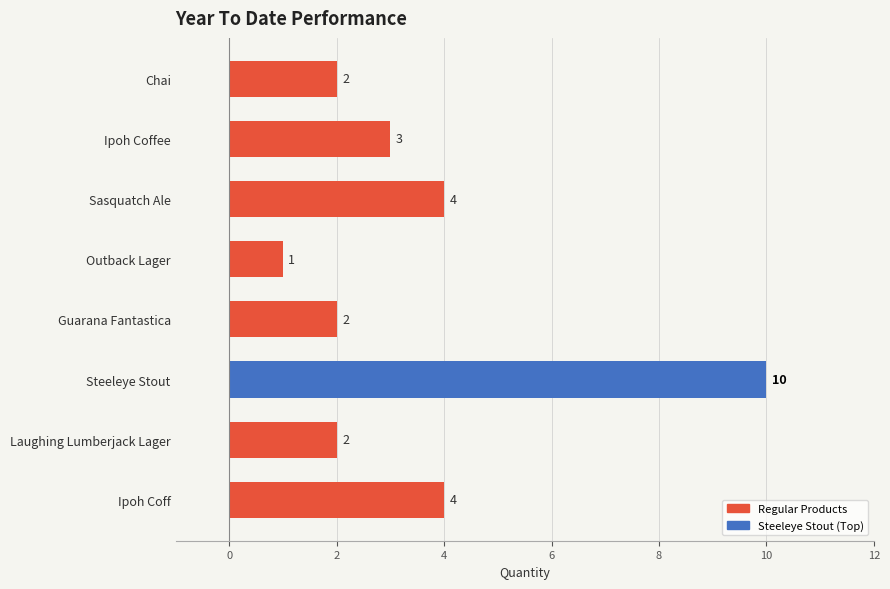

The chart shows a value of 3 at Chai. True or false?

False